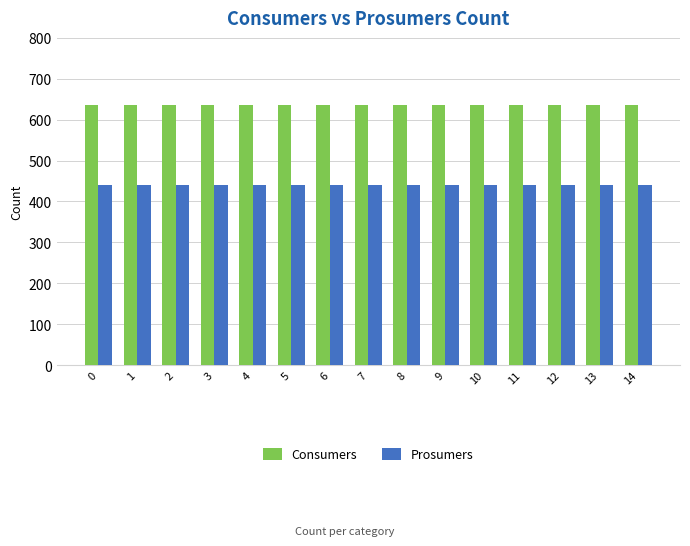

The Prosumers series shows 440 at 1. True or false?

True